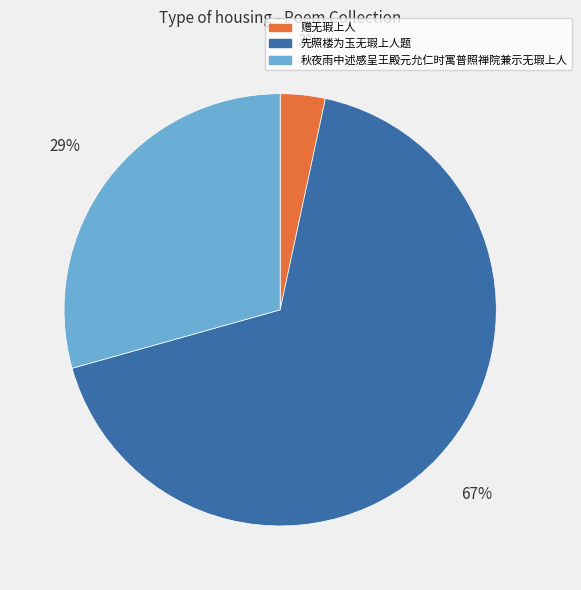

Which has a higher value, 先照楼为玉无瑕上人题 or 秋夜雨中述感呈王殿元允仁时寓普照禅院兼示无瑕上人?

先照楼为玉无瑕上人题